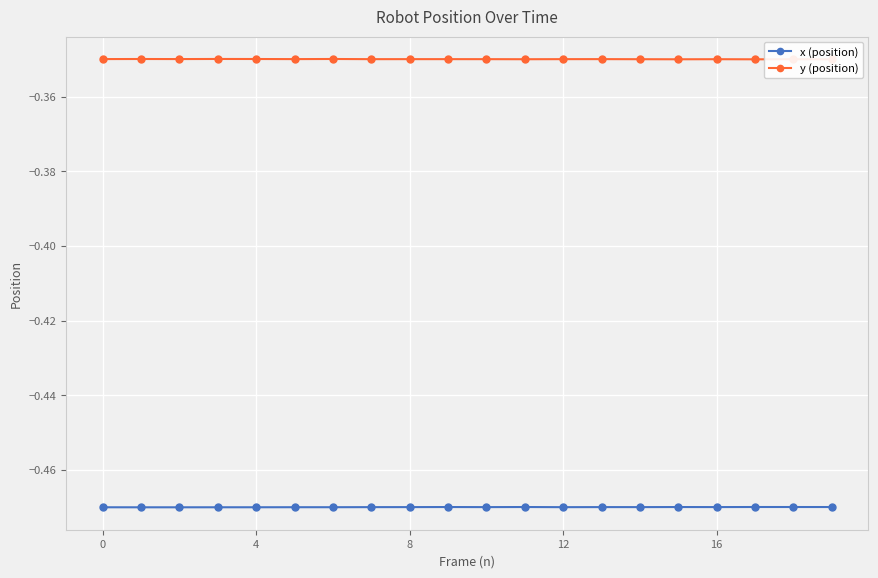

Which series has the widest spread of values?

y (position)